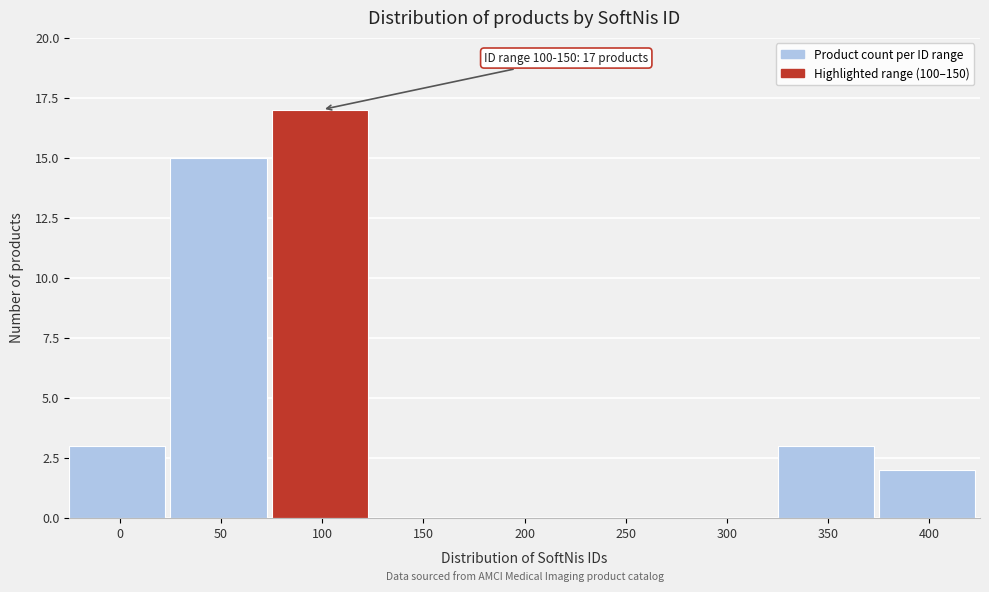

Reading left to right, extract all data points from this chart.

0=3	50=15	100=17	150=0	200=0	250=0	300=0	350=3	400=2